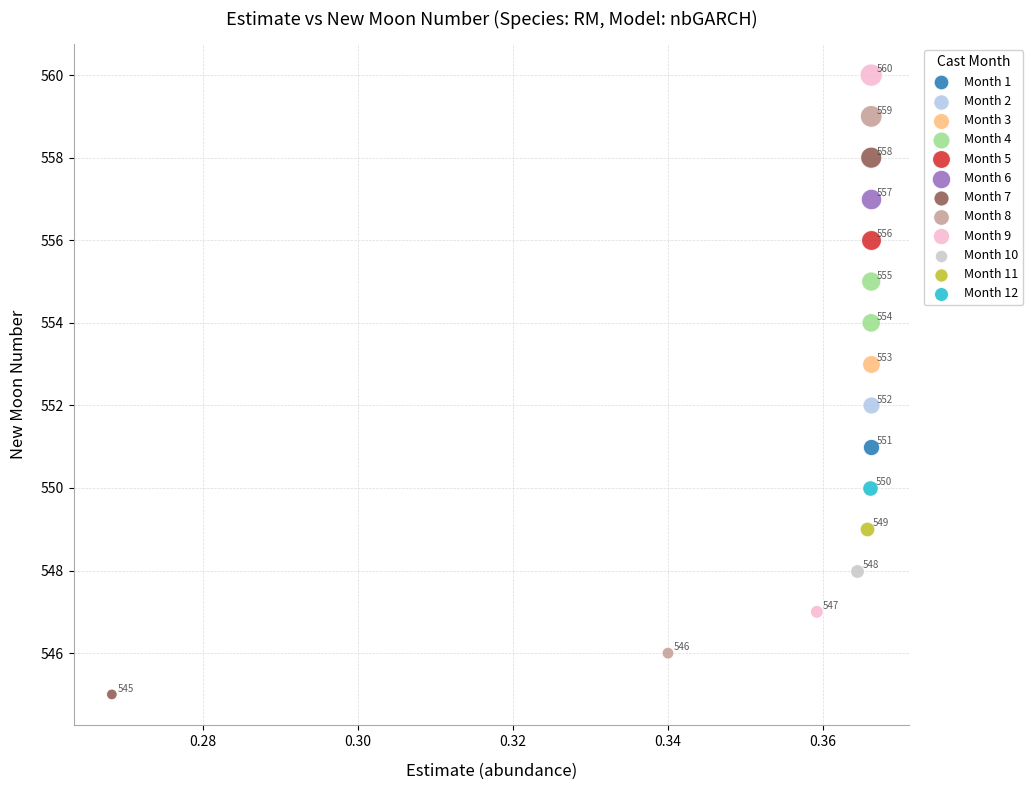

What are all the series names shown in the legend?

Month 1, Month 2, Month 3, Month 4, Month 5, Month 6, Month 7, Month 8, Month 9, Month 10, Month 11, Month 12